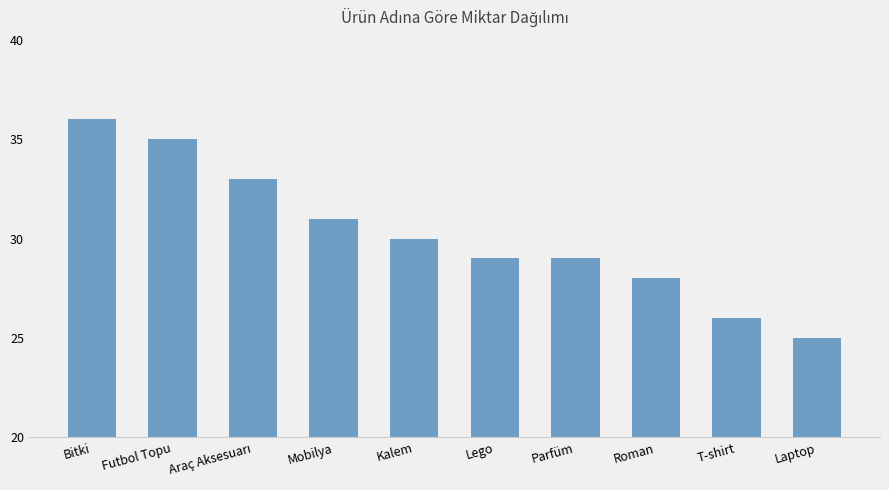

What is the smallest value displayed?

25